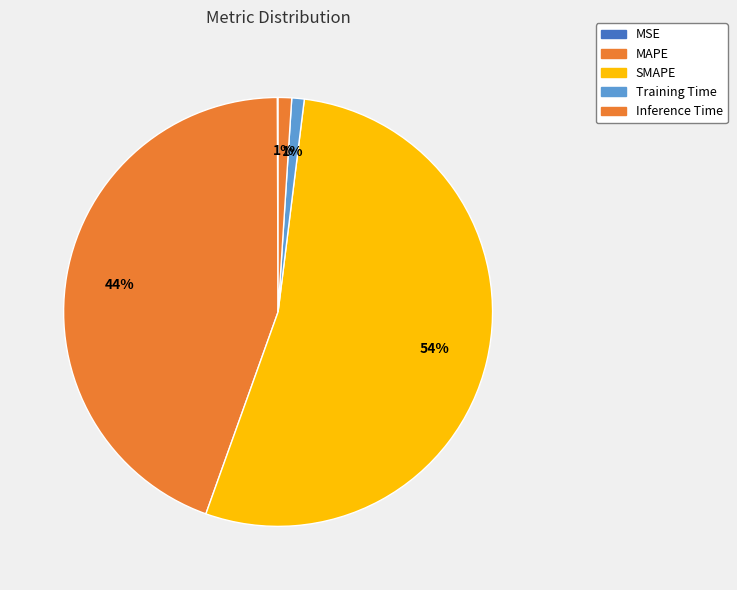

To the nearest percent, what is the difference between the largest and smallest slice percentages?

53%